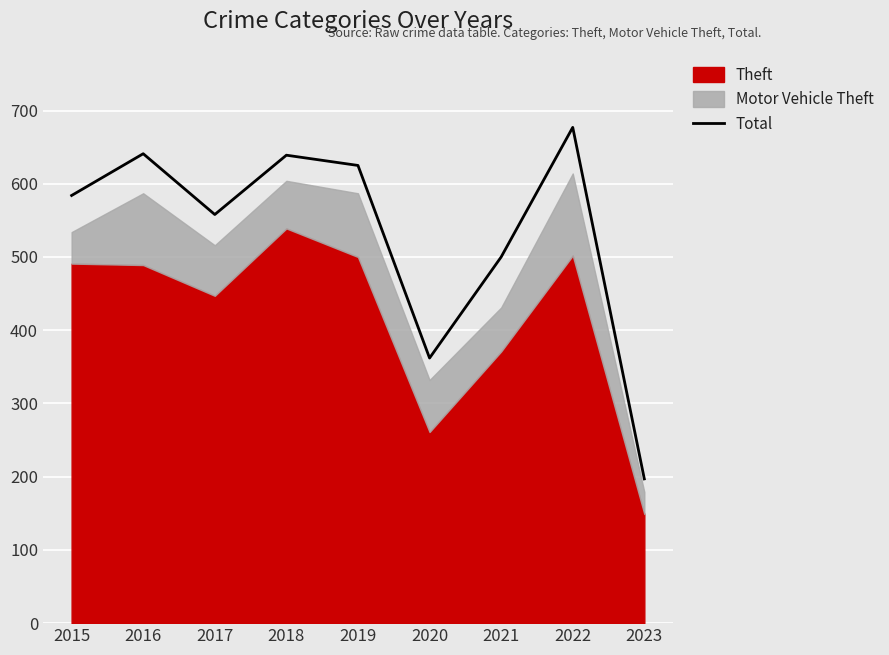

How many values are below 584?

4